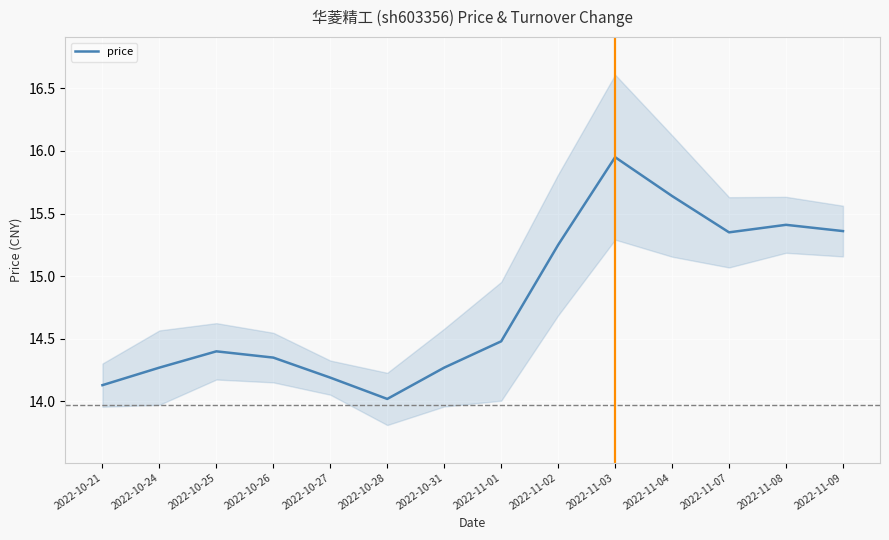

Reading left to right, what are all the values shown in this chart?

14.1	14.3	14.4	14.3	14.2	14.0	14.3	14.5	15.2	15.9	15.6	15.3	15.4	15.4